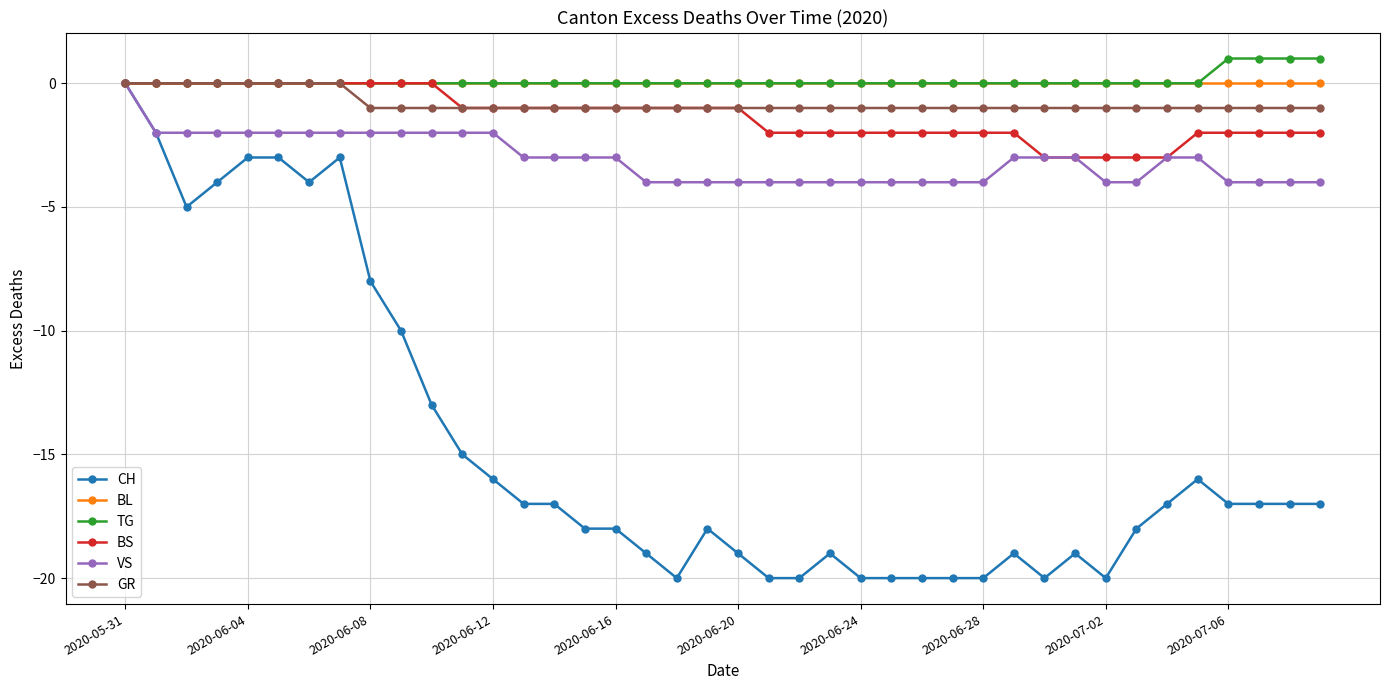

At how many categories does at least one series exceed -12?

40